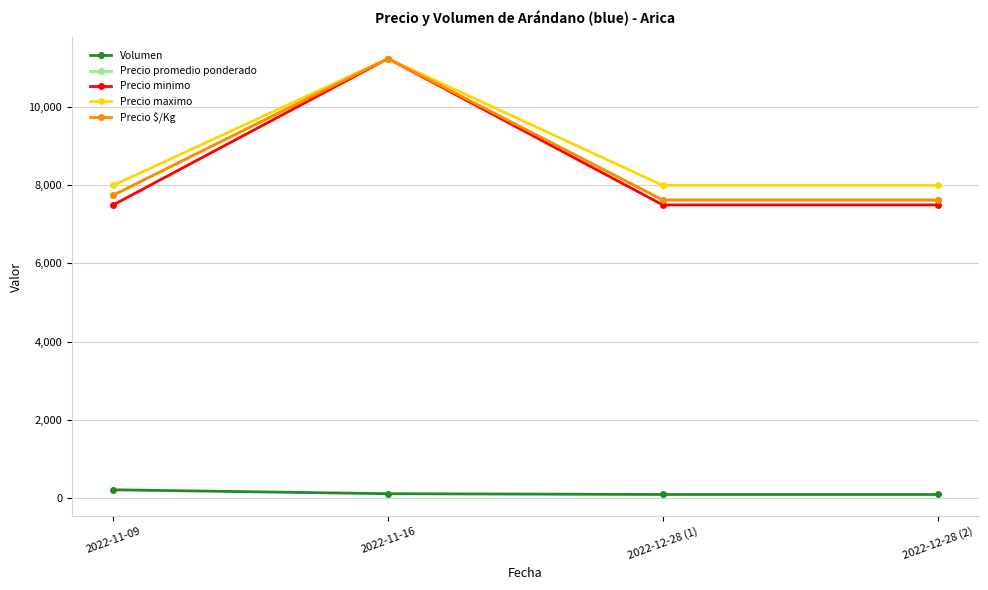

What is the minimum value shown in the chart?

80